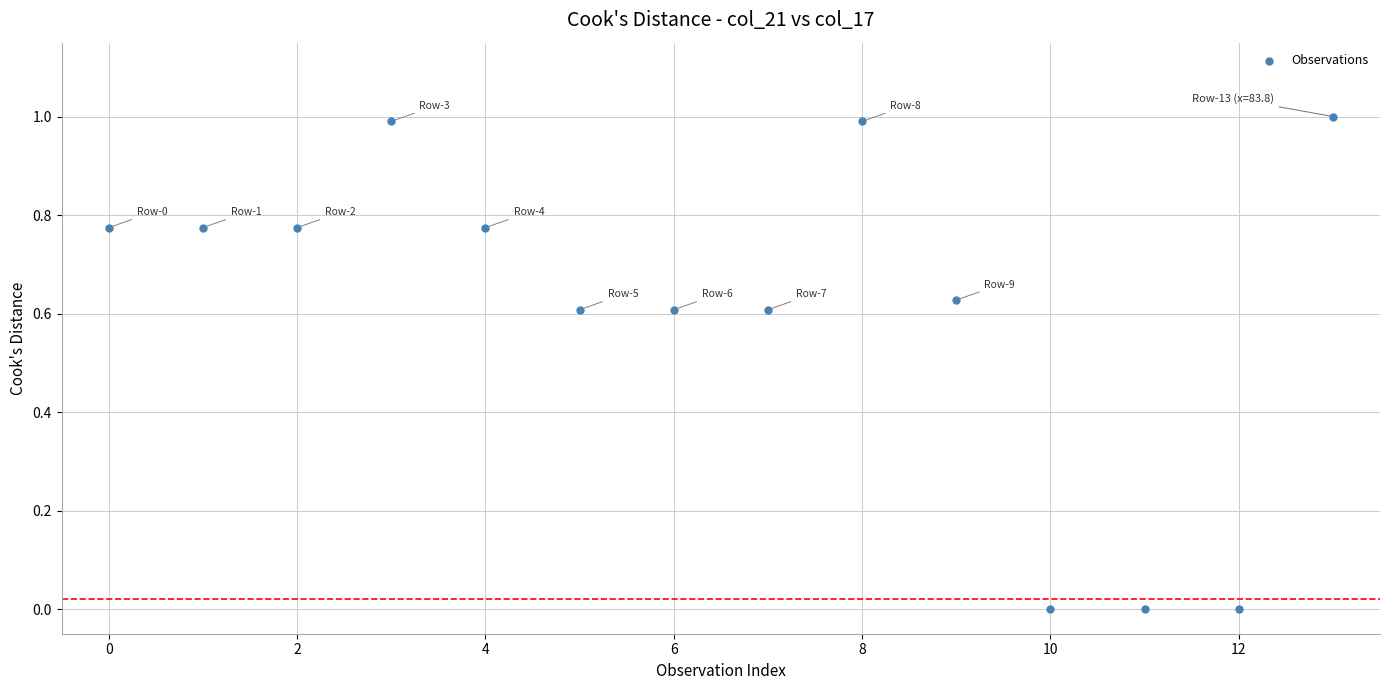

What is the range of Y values (max minus min)?

1.0